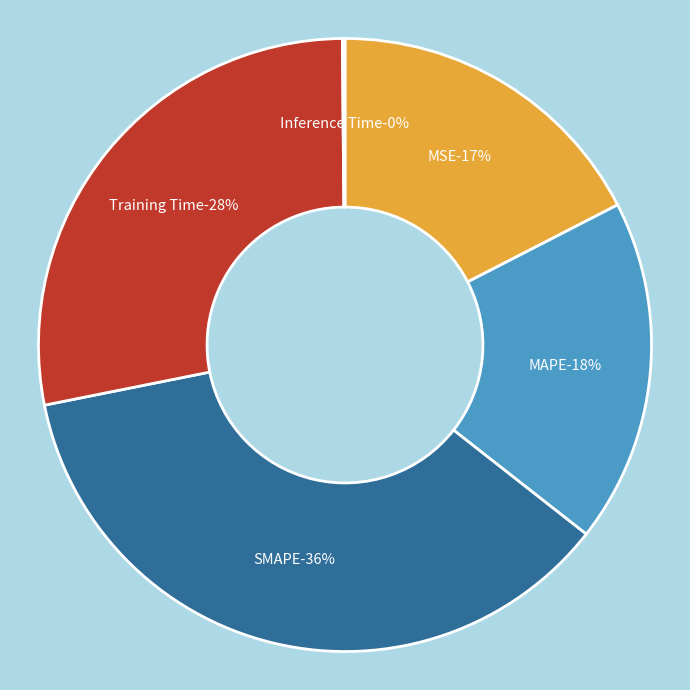

Is it true that SMAPE is 46% of the pie?

False